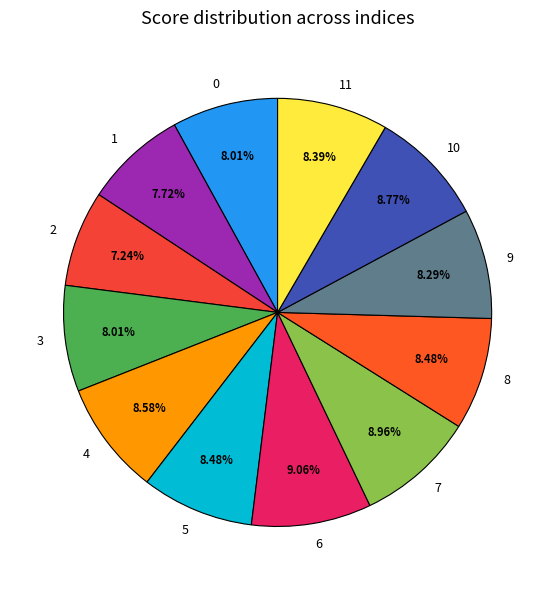

Between 9 and 1, which is larger?

9